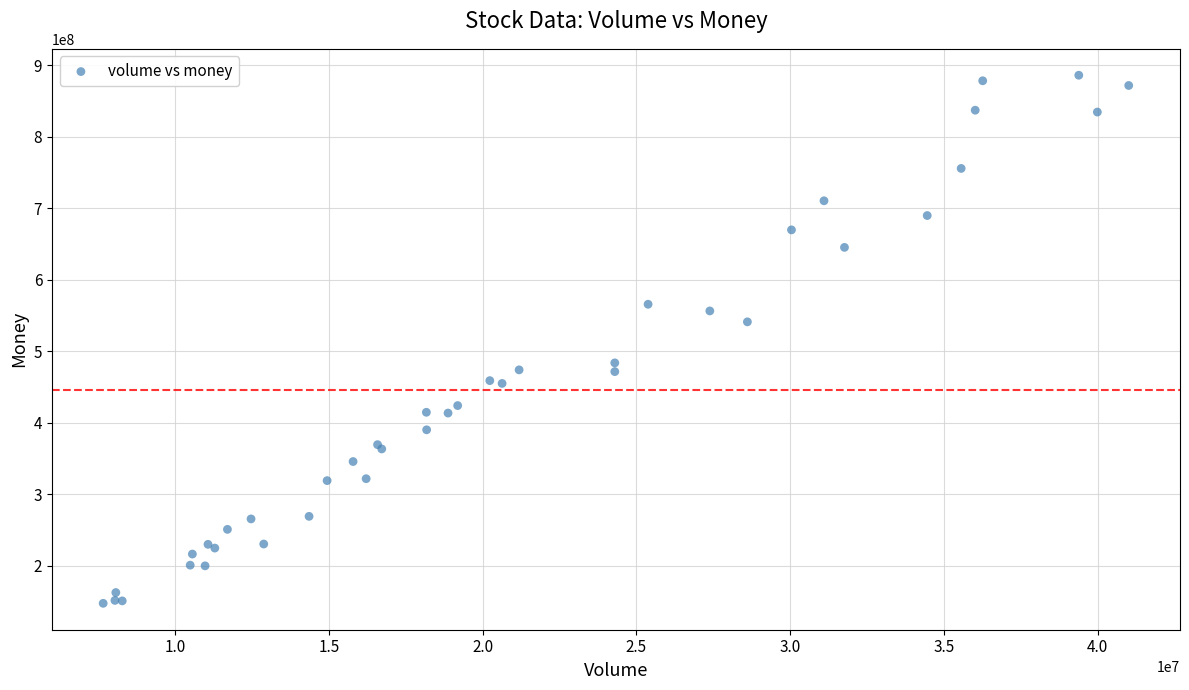

What Y value in the scatter plot is closest to 516595812?

540972039.9